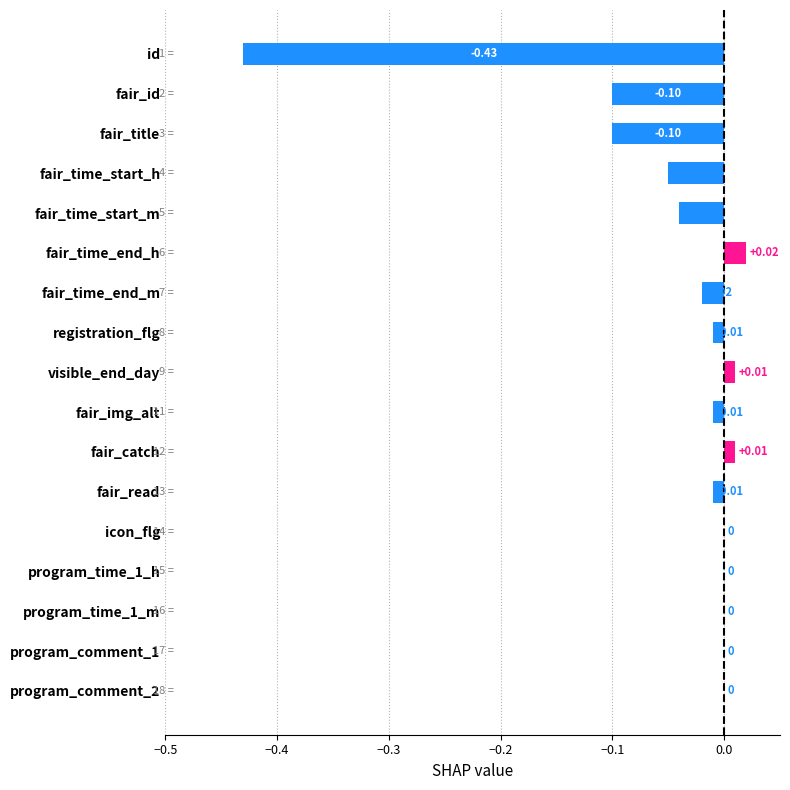

Which has a higher value, fair_img_alt or fair_time_end_h?

fair_time_end_h